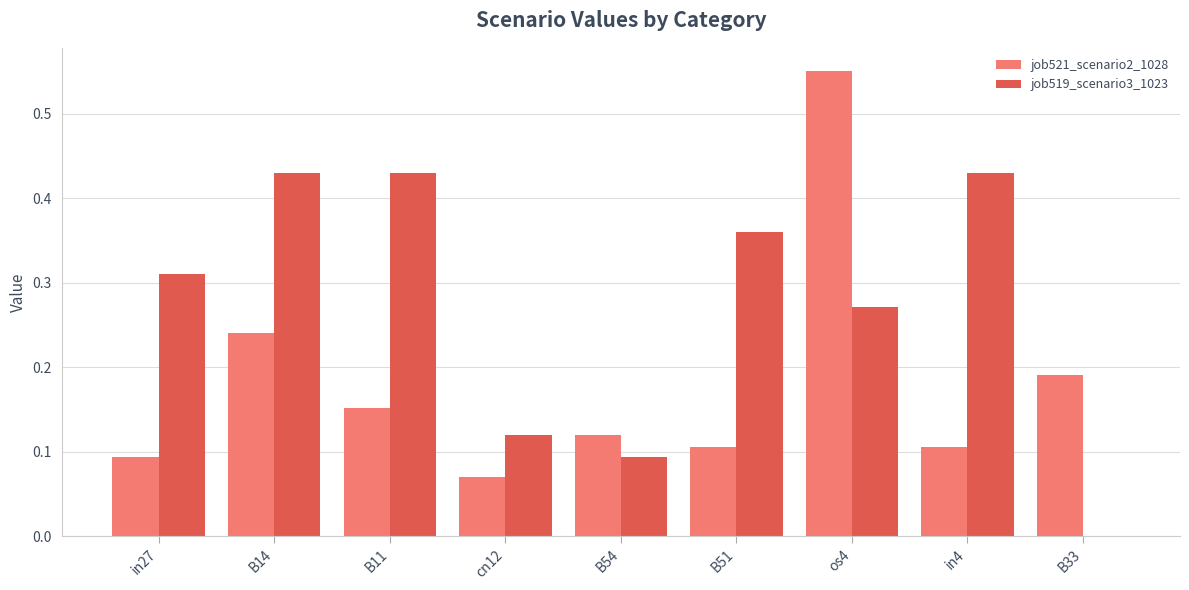

How many distinct data groups are displayed?

2